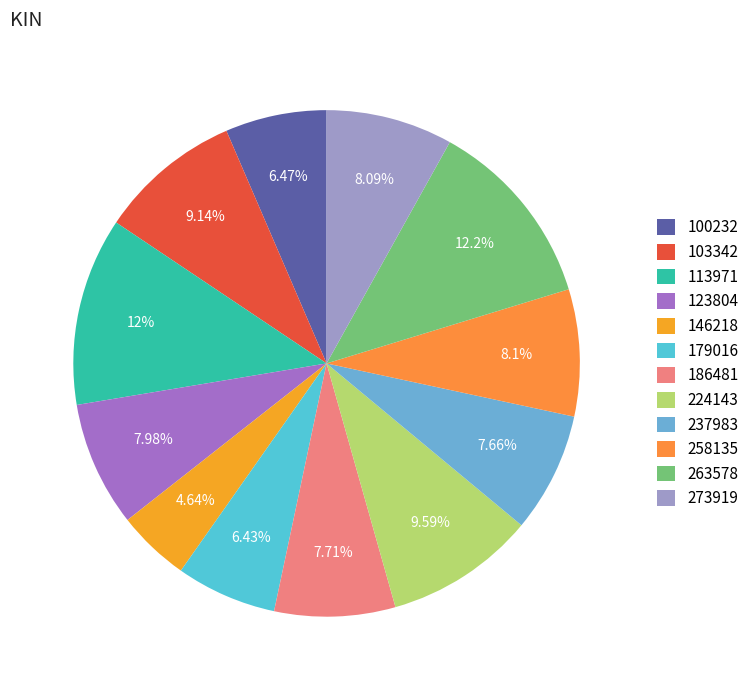

Combined, do 224143 and 146218 account for over 50%?

No